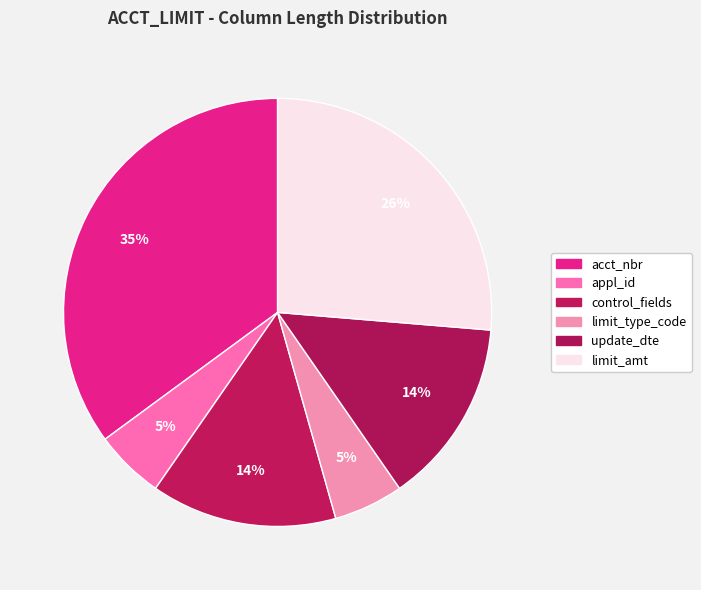

Combined, what portion of the pie is acct_nbr and update_dte?

49.1%